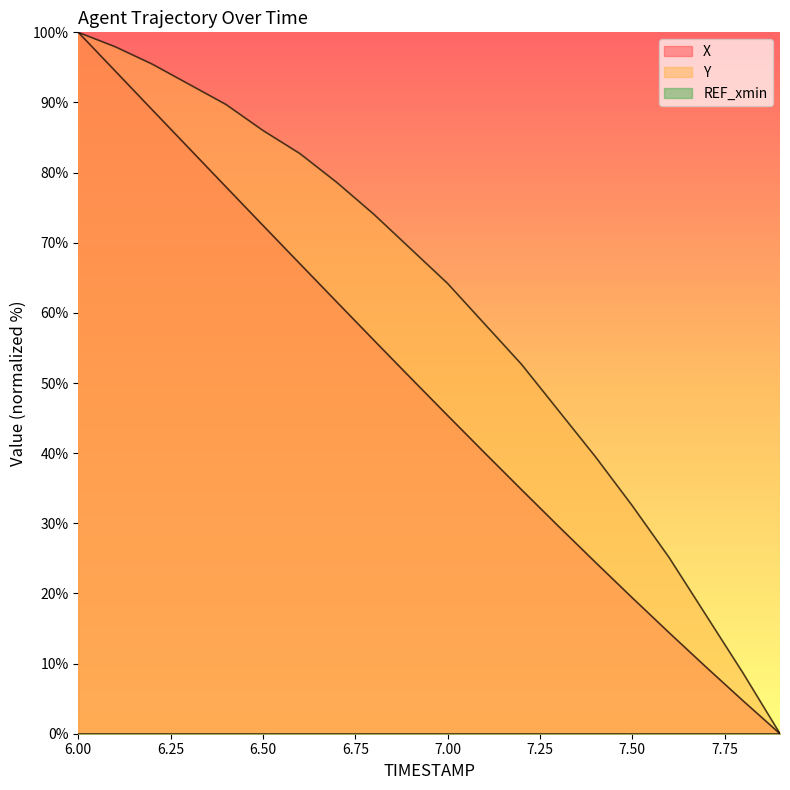

Reading right to left, extract all data points from this chart.

X: 7.9=0.0	7.8=4.7	7.7=9.5	7.6=14.4	7.5=19.4	7.4=24.5	7.3=29.6	7.2=34.8	7.1=40.1	7.0=45.4	6.9=50.7	6.8=56.1	6.7=61.6	6.6=67.0	6.5=72.5	6.4=78.0	6.3=83.5	6.2=89.0	6.1=94.5	6.0=100.0
Y: 7.9=0.0	7.8=8.6	7.7=16.9	7.6=25.1	7.5=32.5	7.4=39.5	7.3=46.1	7.2=52.7	7.1=58.4	7.0=64.2	6.9=69.1	6.8=74.1	6.7=78.6	6.6=82.7	6.5=86.0	6.4=89.7	6.3=92.6	6.2=95.5	6.1=97.9	6.0=100.0